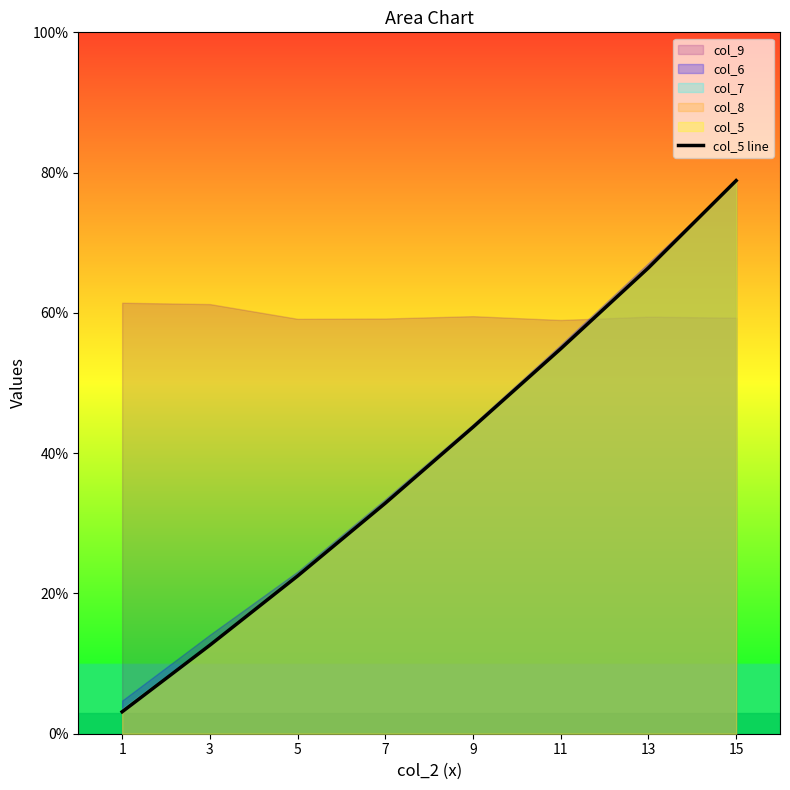

How many categories are shown in the chart?

8